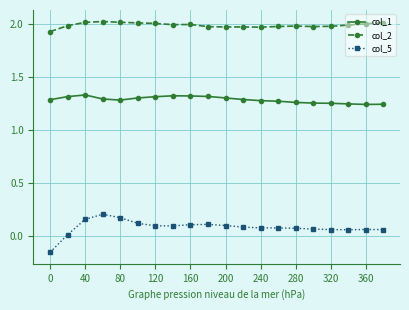

Rank the series by their maximum value, from lowest to highest.

col_5, col_1, col_2